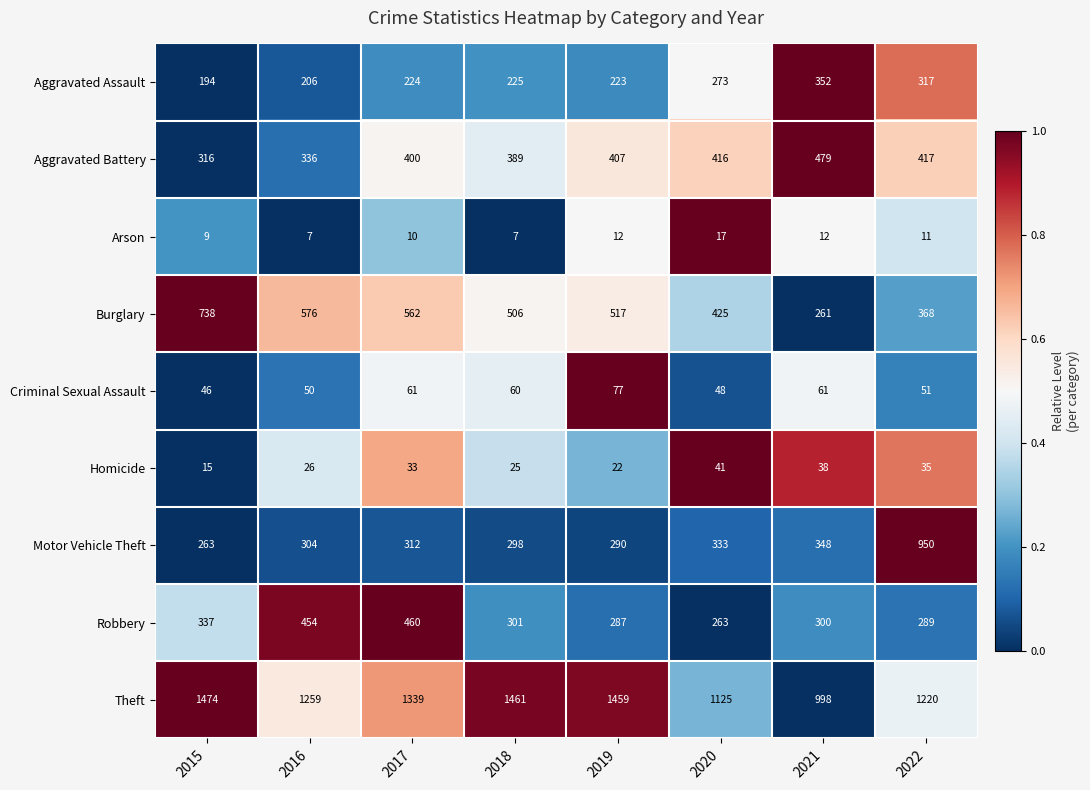

At which category is the sum across all series the highest?

2022